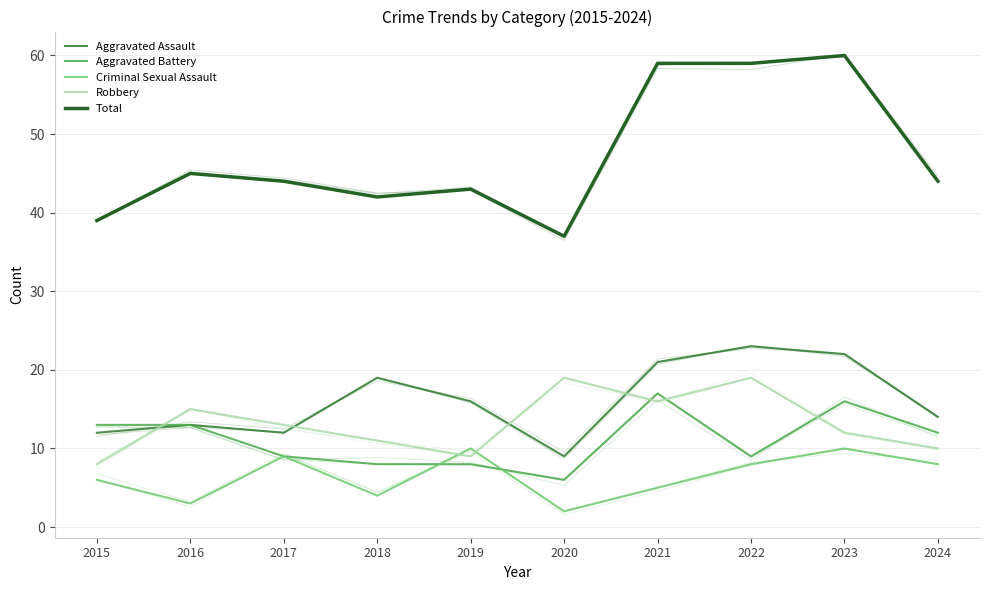

At how many categories does at least one series exceed 33?

10